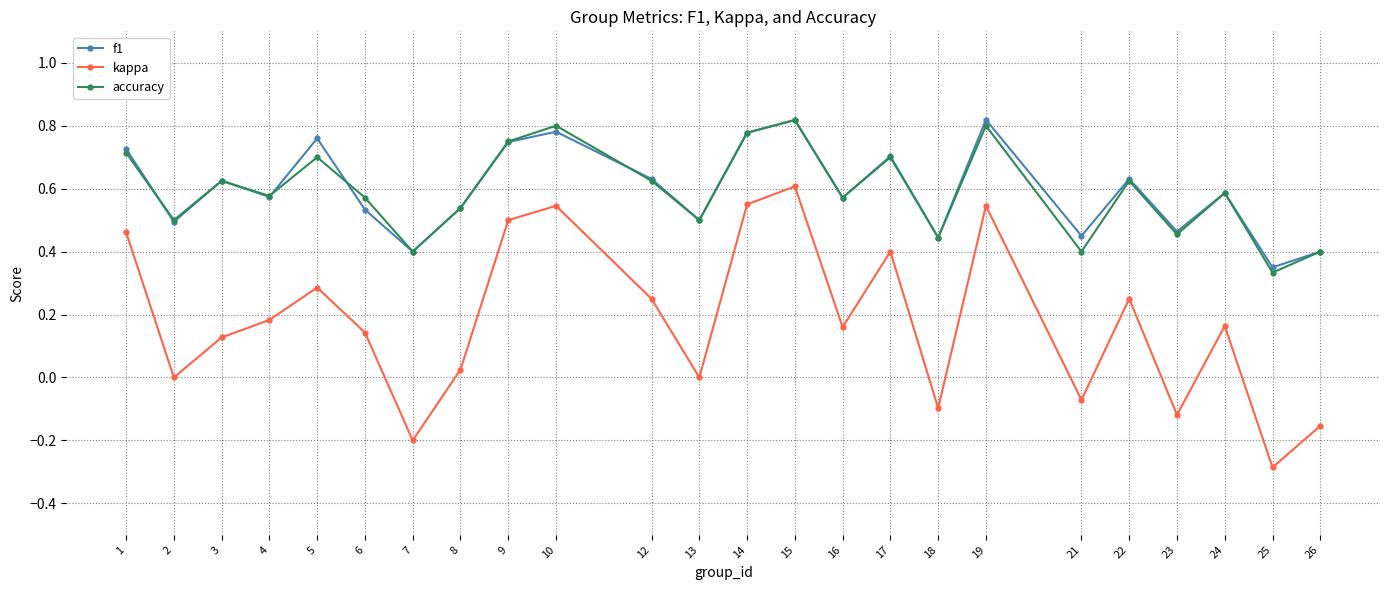

At how many categories does at least one series exceed 0?

24